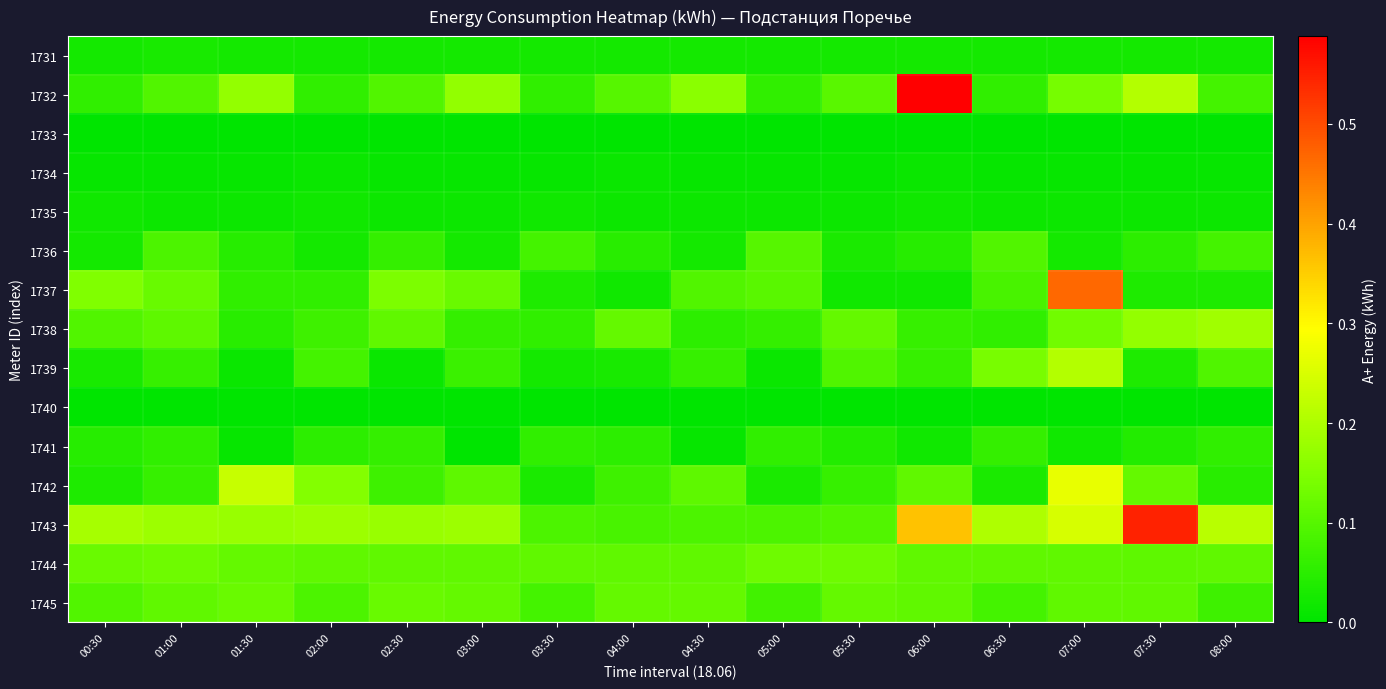

Reading left to right, list all the values displayed in this chart.

1731: 00:30=0.0	01:00=0.0	01:30=0.0	02:00=0.0	02:30=0.0	03:00=0.0	03:30=0.0	04:00=0.0	04:30=0.0	05:00=0.0	05:30=0.0	06:00=0.0	06:30=0.0	07:00=0.0	07:30=0.0	08:00=0.0
1732: 00:30=0.1	01:00=0.1	01:30=0.2	02:00=0.1	02:30=0.1	03:00=0.2	03:30=0.1	04:00=0.1	04:30=0.2	05:00=0.1	05:30=0.1	06:00=0.6	06:30=0.1	07:00=0.1	07:30=0.2	08:00=0.1
1733: 00:30=0.0	01:00=0.0	01:30=0.0	02:00=0.0	02:30=0.0	03:00=0.0	03:30=0.0	04:00=0.0	04:30=0.0	05:00=0.0	05:30=0.0	06:00=0.0	06:30=0.0	07:00=0.0	07:30=0.0	08:00=0.0
1734: 00:30=0.0	01:00=0.0	01:30=0.0	02:00=0.0	02:30=0.0	03:00=0.0	03:30=0.0	04:00=0.0	04:30=0.0	05:00=0.0	05:30=0.0	06:00=0.0	06:30=0.0	07:00=0.0	07:30=0.0	08:00=0.0
1735: 00:30=0.0	01:00=0.0	01:30=0.0	02:00=0.0	02:30=0.0	03:00=0.0	03:30=0.0	04:00=0.0	04:30=0.0	05:00=0.0	05:30=0.0	06:00=0.0	06:30=0.0	07:00=0.0	07:30=0.0	08:00=0.0
1736: 00:30=0.0	01:00=0.1	01:30=0.0	02:00=0.0	02:30=0.1	03:00=0.0	03:30=0.1	04:00=0.0	04:30=0.0	05:00=0.1	05:30=0.0	06:00=0.0	06:30=0.1	07:00=0.0	07:30=0.1	08:00=0.1
1737: 00:30=0.1	01:00=0.1	01:30=0.1	02:00=0.1	02:30=0.1	03:00=0.1	03:30=0.0	04:00=0.0	04:30=0.1	05:00=0.1	05:30=0.0	06:00=0.0	06:30=0.1	07:00=0.5	07:30=0.0	08:00=0.0
1738: 00:30=0.1	01:00=0.1	01:30=0.0	02:00=0.1	02:30=0.1	03:00=0.1	03:30=0.1	04:00=0.1	04:30=0.1	05:00=0.1	05:30=0.1	06:00=0.1	06:30=0.1	07:00=0.1	07:30=0.2	08:00=0.2
1739: 00:30=0.0	01:00=0.1	01:30=0.0	02:00=0.1	02:30=0.0	03:00=0.1	03:30=0.0	04:00=0.0	04:30=0.1	05:00=0.0	05:30=0.1	06:00=0.1	06:30=0.1	07:00=0.2	07:30=0.0	08:00=0.1
1740: 00:30=0.0	01:00=0.0	01:30=0.0	02:00=0.0	02:30=0.0	03:00=0.0	03:30=0.0	04:00=0.0	04:30=0.0	05:00=0.0	05:30=0.0	06:00=0.0	06:30=0.0	07:00=0.0	07:30=0.0	08:00=0.0
1741: 00:30=0.0	01:00=0.1	01:30=0.0	02:00=0.1	02:30=0.1	03:00=0.0	03:30=0.1	04:00=0.1	04:30=0.0	05:00=0.1	05:30=0.0	06:00=0.0	06:30=0.1	07:00=0.0	07:30=0.0	08:00=0.1
1742: 00:30=0.0	01:00=0.1	01:30=0.2	02:00=0.2	02:30=0.1	03:00=0.1	03:30=0.0	04:00=0.1	04:30=0.1	05:00=0.0	05:30=0.1	06:00=0.1	06:30=0.0	07:00=0.3	07:30=0.1	08:00=0.0
1743: 00:30=0.2	01:00=0.2	01:30=0.2	02:00=0.2	02:30=0.2	03:00=0.2	03:30=0.1	04:00=0.1	04:30=0.1	05:00=0.1	05:30=0.1	06:00=0.4	06:30=0.2	07:00=0.2	07:30=0.5	08:00=0.2
1744: 00:30=0.1	01:00=0.1	01:30=0.1	02:00=0.1	02:30=0.1	03:00=0.1	03:30=0.1	04:00=0.1	04:30=0.1	05:00=0.1	05:30=0.1	06:00=0.1	06:30=0.1	07:00=0.1	07:30=0.1	08:00=0.1
1745: 00:30=0.1	01:00=0.1	01:30=0.1	02:00=0.1	02:30=0.1	03:00=0.1	03:30=0.1	04:00=0.1	04:30=0.1	05:00=0.1	05:30=0.1	06:00=0.1	06:30=0.1	07:00=0.1	07:30=0.1	08:00=0.1